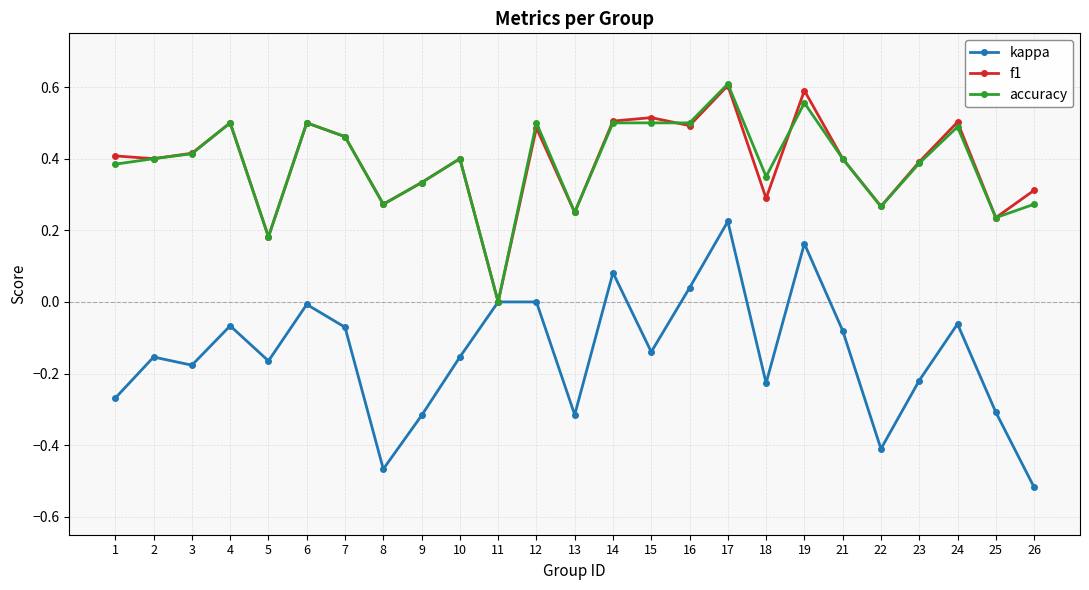

Is the value of f1 at 22 greater than the value of kappa at 2?

Yes